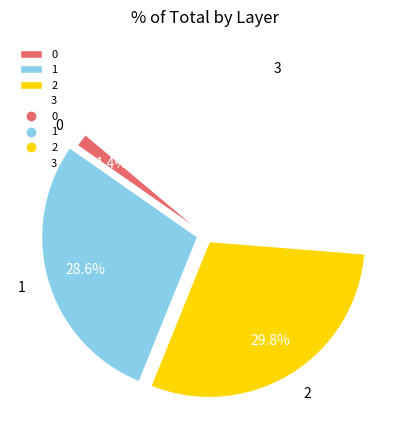

What percentage is the 0 slice, to the nearest percent?

1%